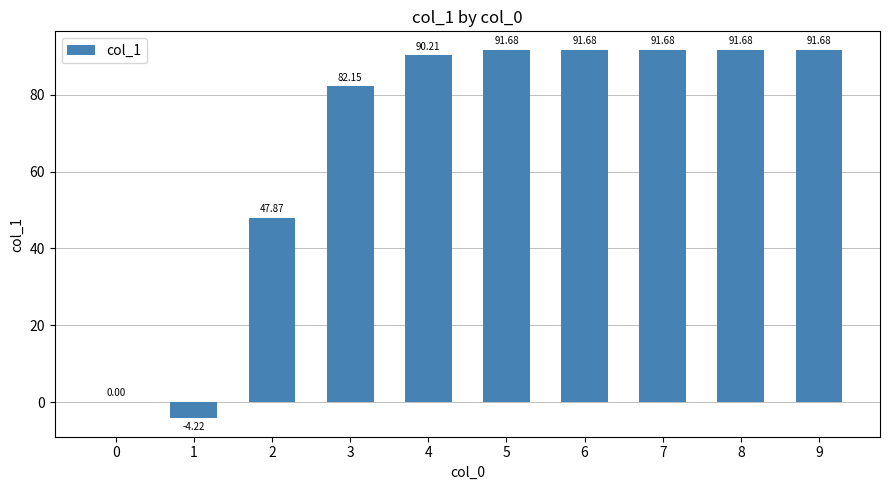

Count the number of categories in the chart.

10